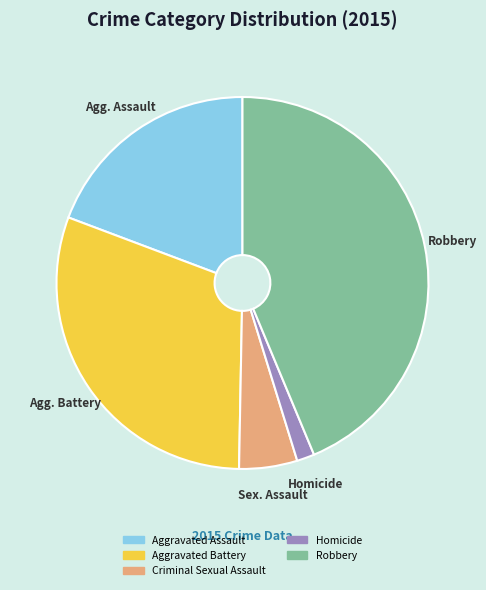

Is there any slice that represents more than half of the pie?

No